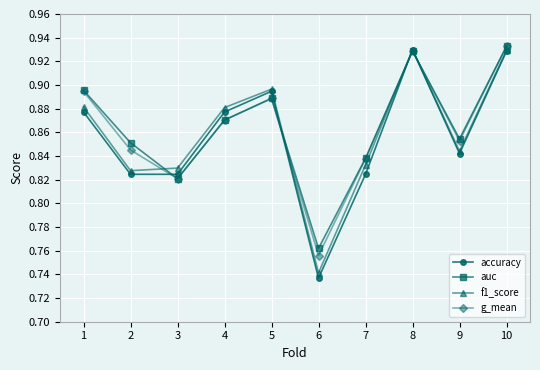

Where is the first local maximum for auc?

5